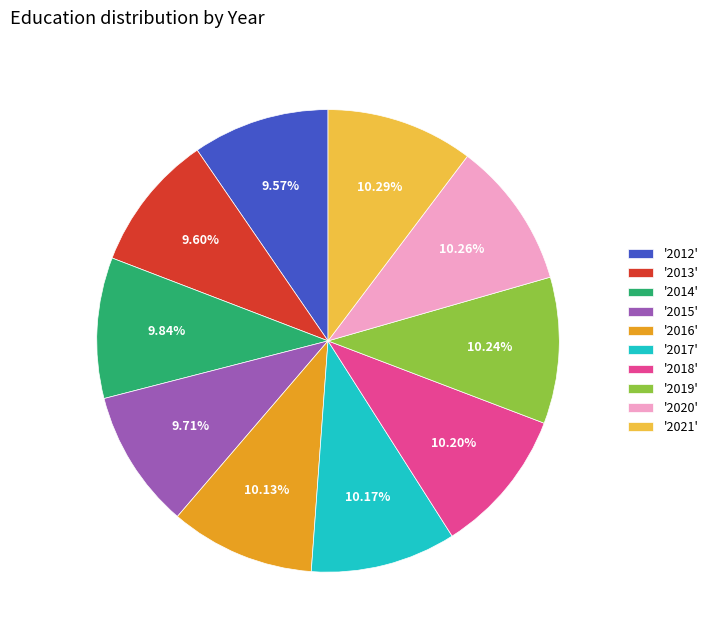

What is the ratio of the value at '2014' to the value at '2016'?

1.0